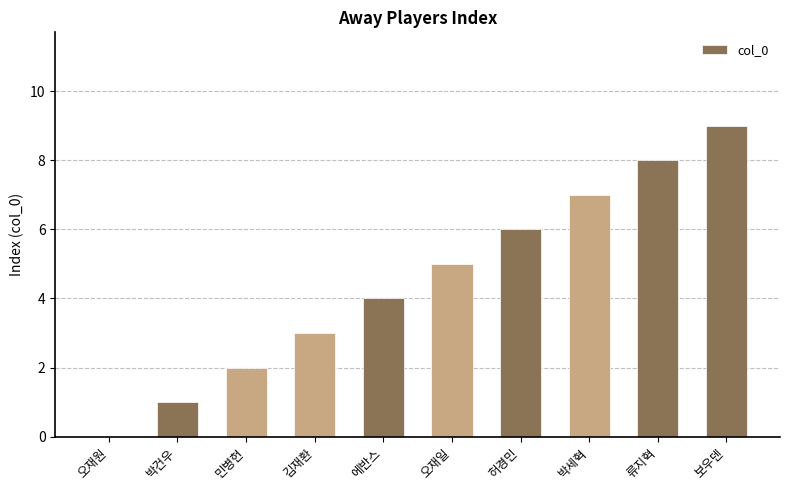

What is the sum of the values at 박세혁 and 오재원?

7